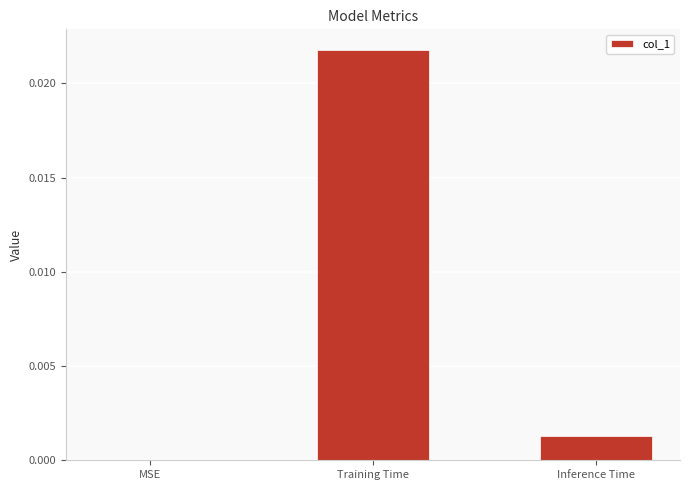

The value at MSE is 0.0. True or false?

True